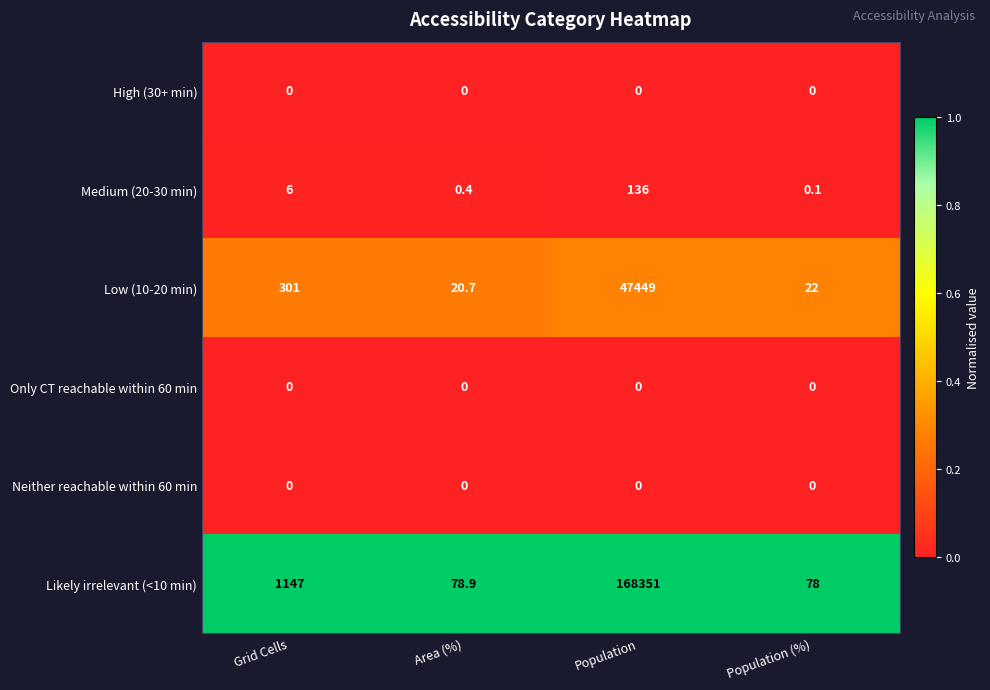

Read the Likely irrelevant (<10 min) value at Population.

168351.0